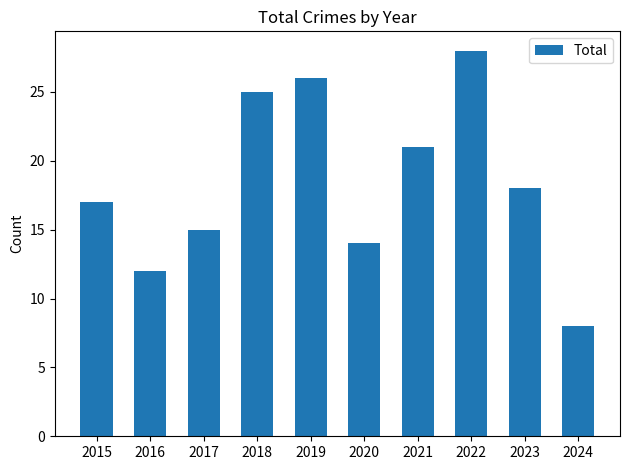

Reading left to right, list all the values displayed in this chart.

2015=17	2016=12	2017=15	2018=25	2019=26	2020=14	2021=21	2022=28	2023=18	2024=8